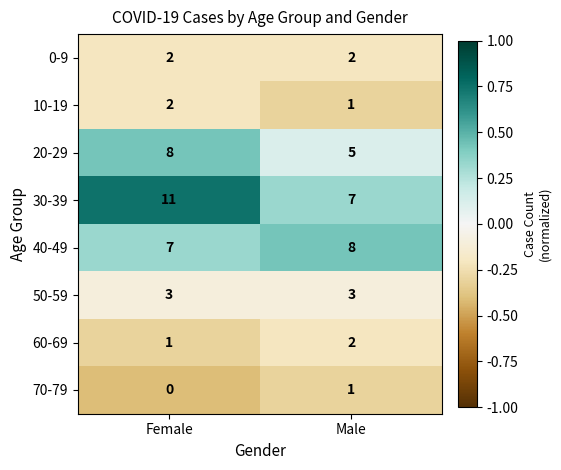

Which series changed the most between Female and Male?

30-39